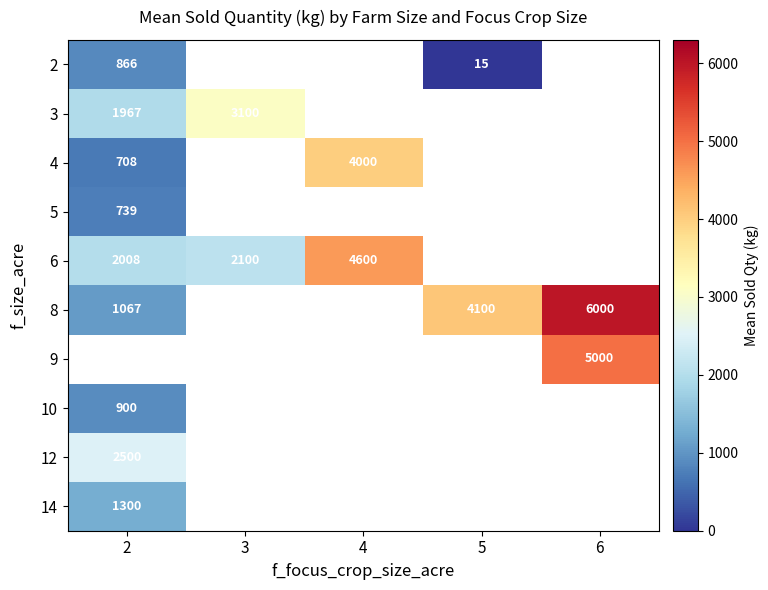

Is it true that 10 equals 1414.7 at 2?

False